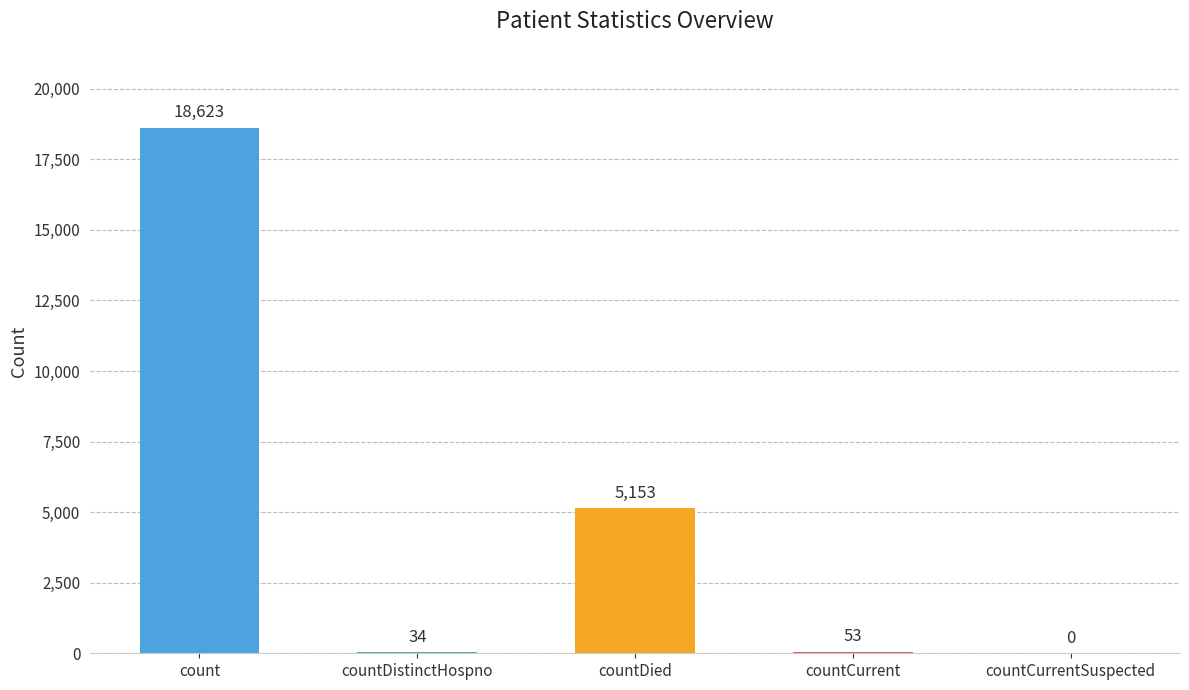

How many distinct data groups are displayed?

1